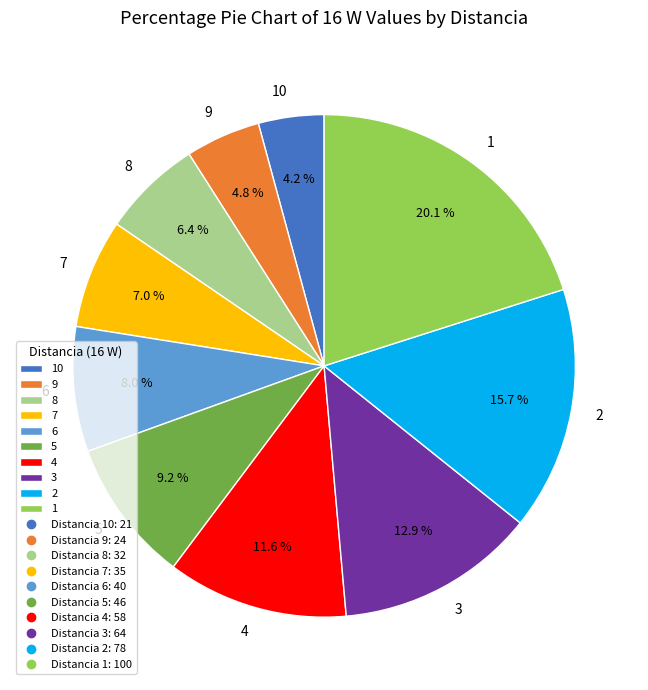

The 9 slice represents 5% of the pie. True or false?

True